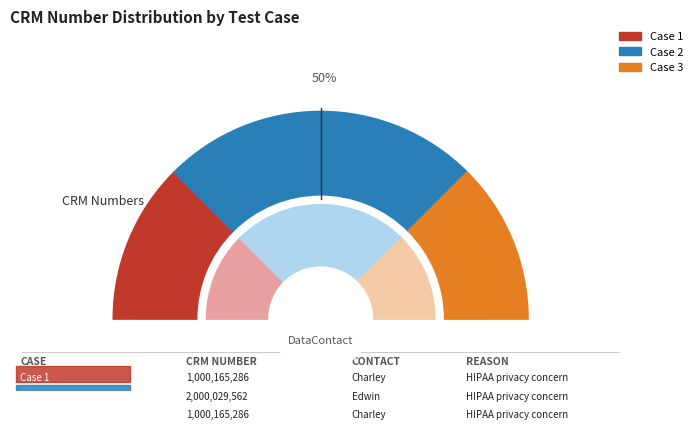

To the nearest percent, what portion does TFS ID_9521 (S.No 2) represent?

50%